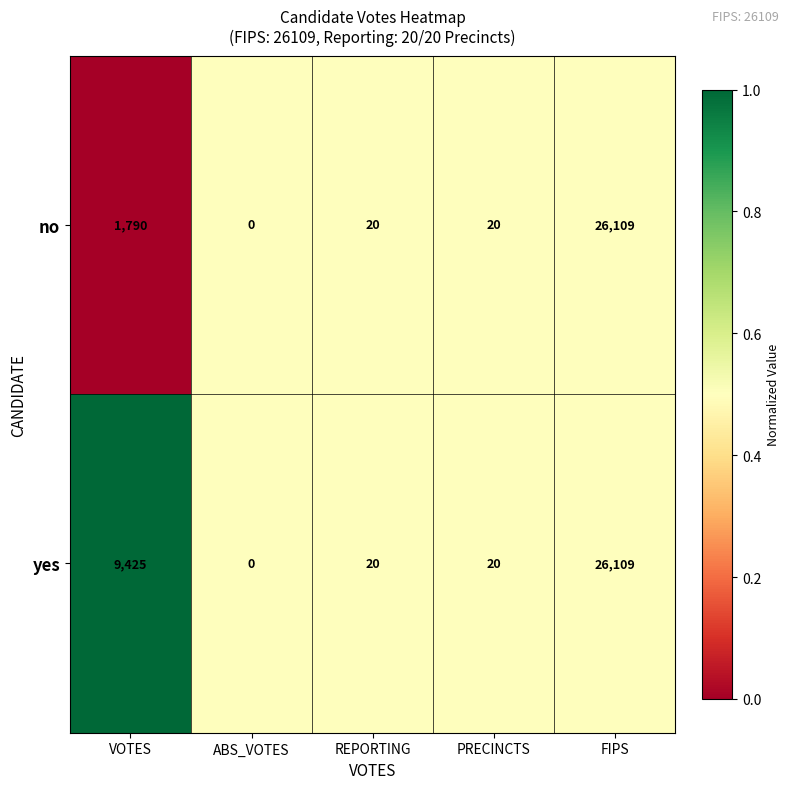

At which label does yes reach its minimum?

ABS_VOTES